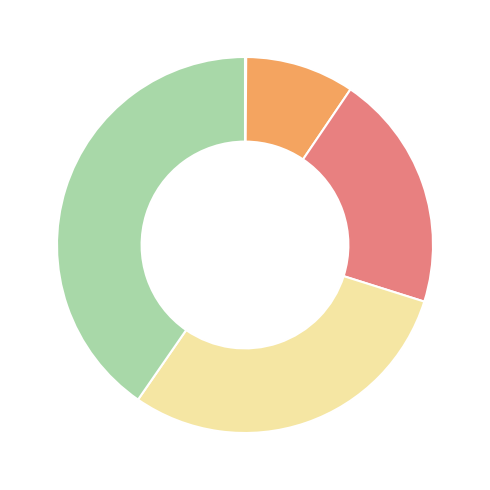

Does any single category account for the majority?

No